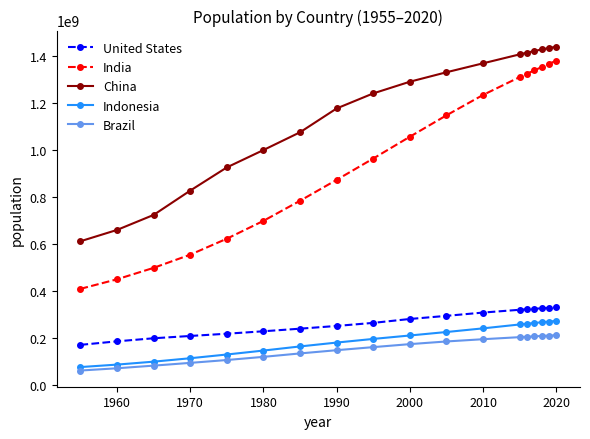

What is the sum of all Indonesia values?

3477591243